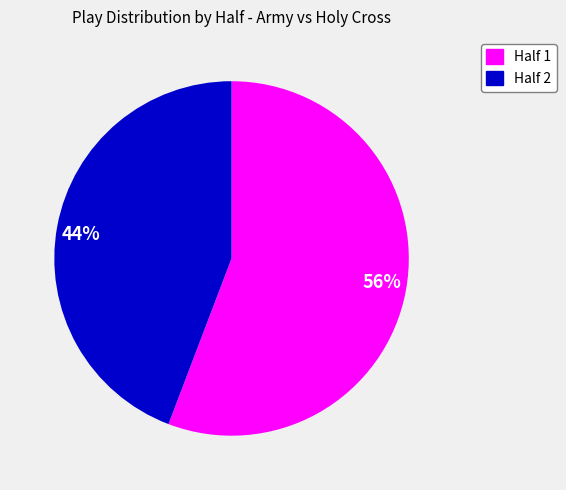

Which slice is the smallest?

44%